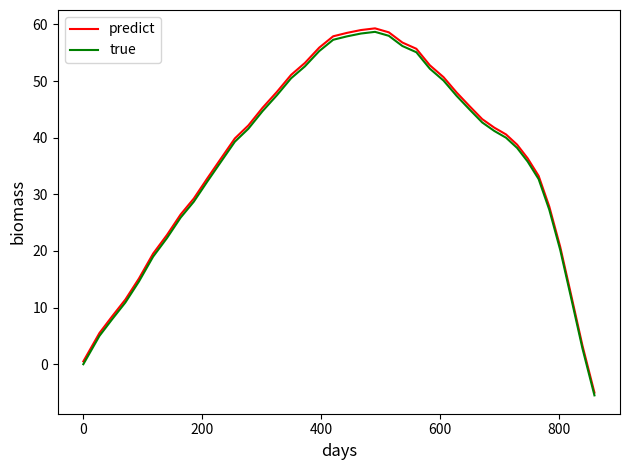

Which series has the widest spread of values?

predict